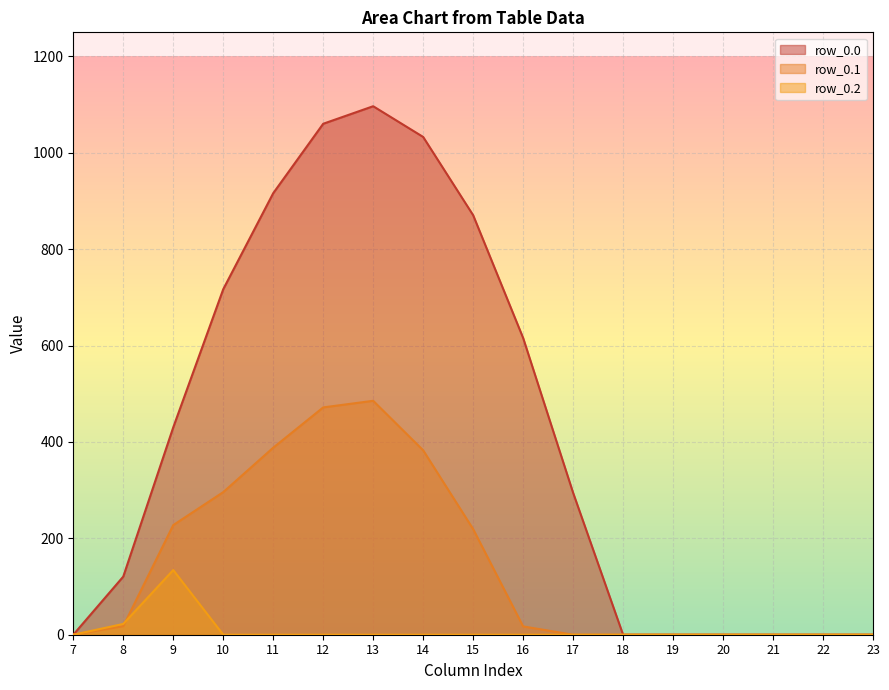

Which series has the widest spread of values?

row_0.0